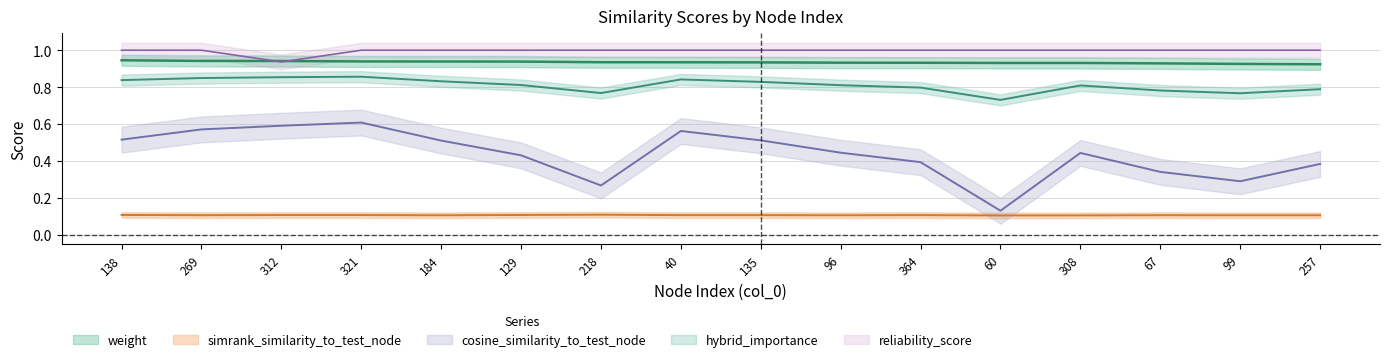

Rank the categories by hybrid_importance value from highest to lowest.

321, 312, 269, 40, 138, 184, 135, 129, 96, 308, 364, 257, 67, 218, 99, 60